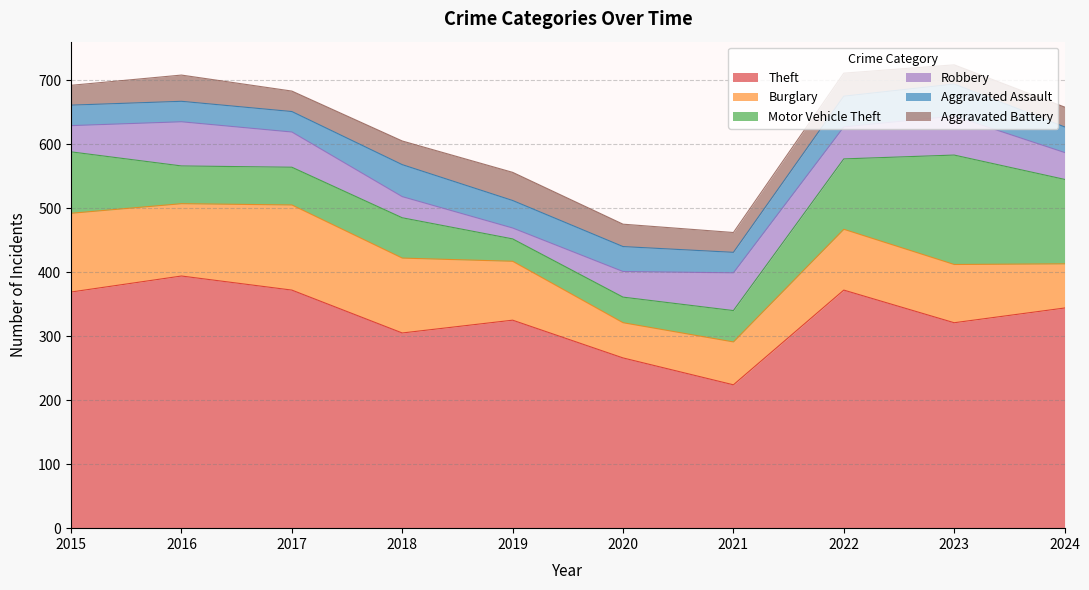

What are all the series names shown in the legend?

Theft, Burglary, Motor Vehicle Theft, Robbery, Aggravated Assault, Aggravated Battery